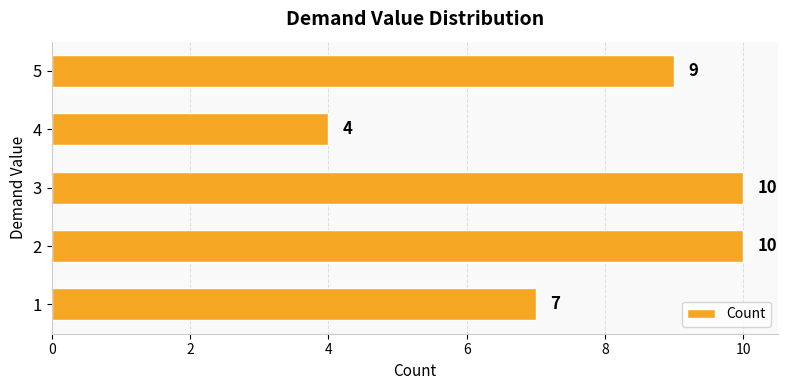

Read the value at 4.

4